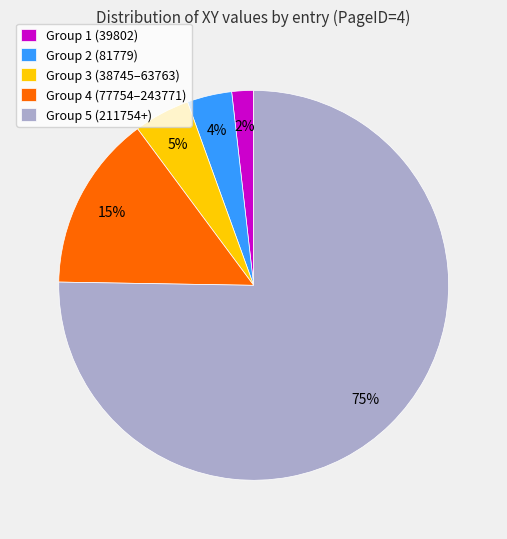

Rank the categories by value from highest to lowest.

Group 5 (211754+), Group 4 (77754–243771), Group 3 (38745–63763), Group 2 (81779), Group 1 (39802)